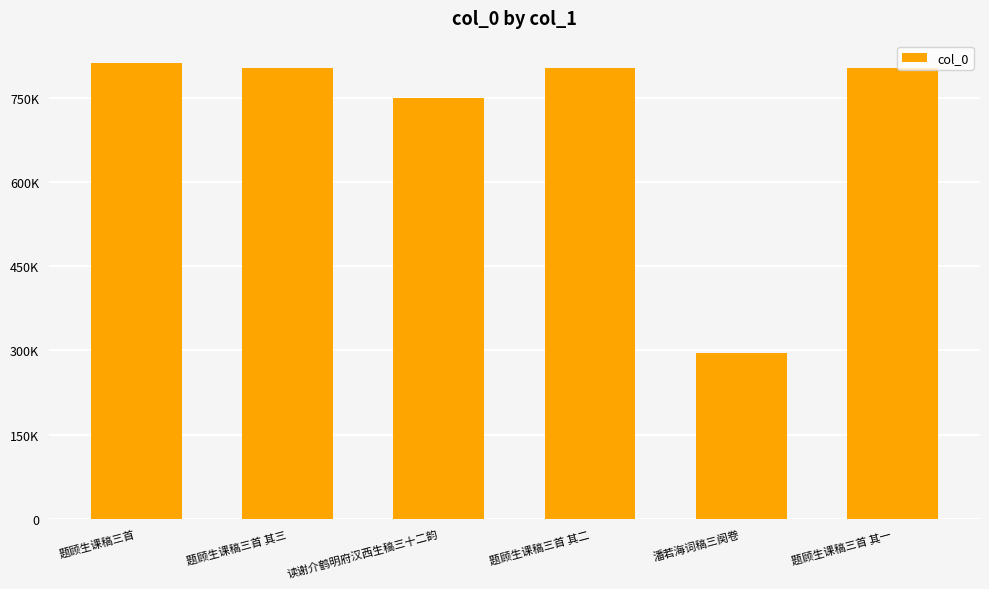

Between 题顾生课稿三首 and 题顾生课稿三首 其二, which is larger?

题顾生课稿三首